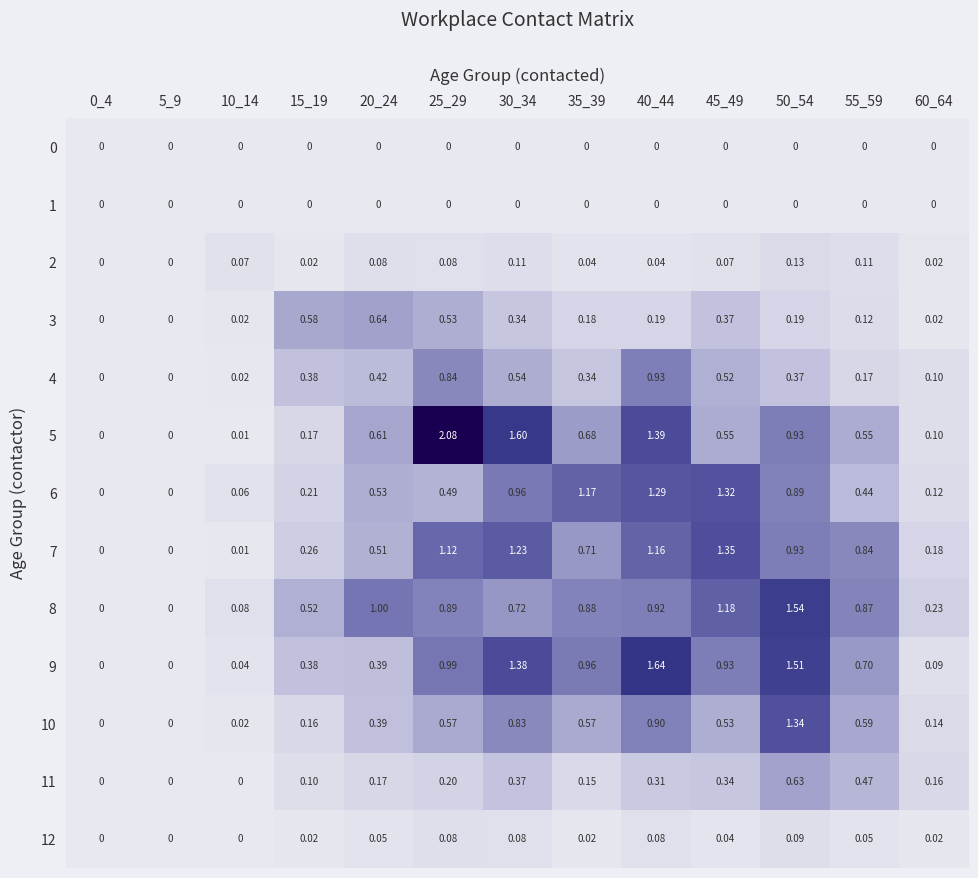

At how many categories does at least one series exceed 1?

7